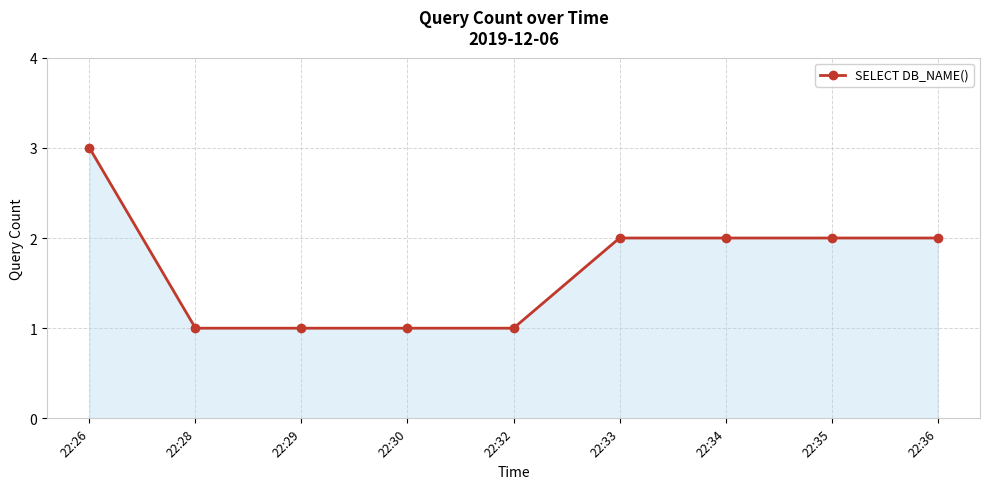

Reading left to right, extract all data points from this chart.

22:26=3	22:28=1	22:29=1	22:30=1	22:32=1	22:33=2	22:34=2	22:35=2	22:36=2